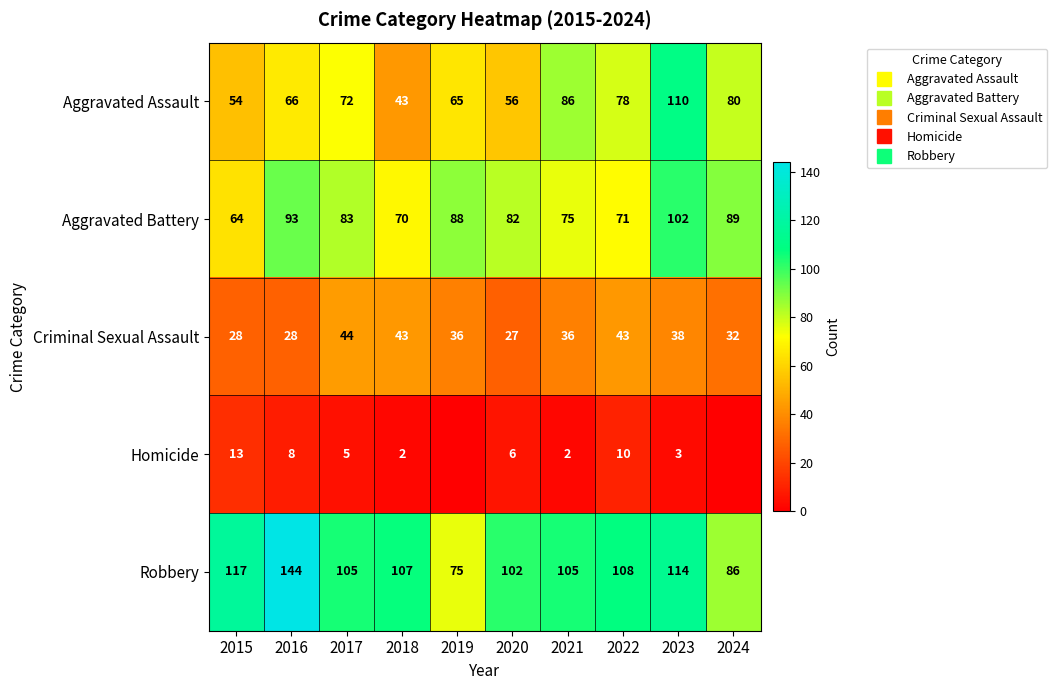

At 2020, list the series in order from largest to smallest.

Robbery, Aggravated Battery, Aggravated Assault, Criminal Sexual Assault, Homicide